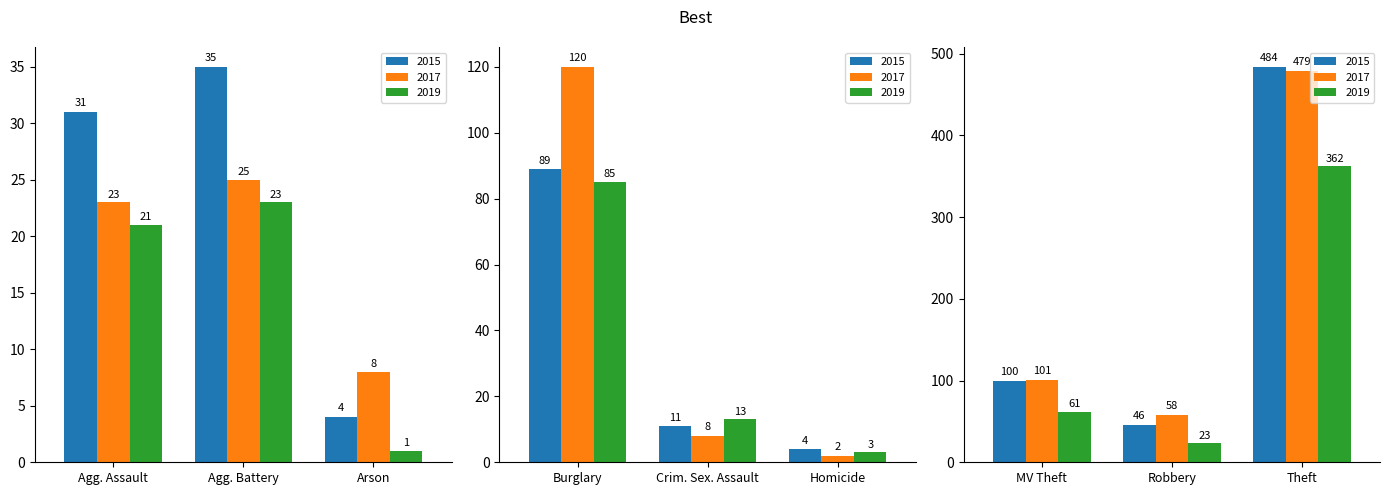

What is the value of the 2015 bar at the 1st from the left?

31